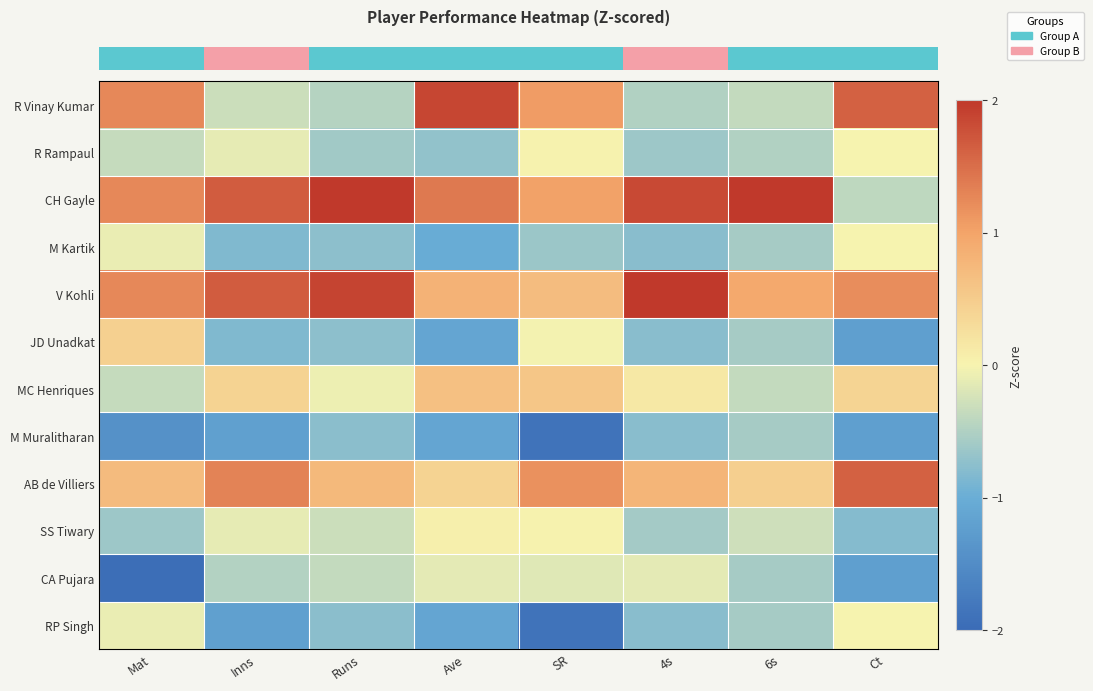

Which label corresponds to the smallest value in the chart?

Mat